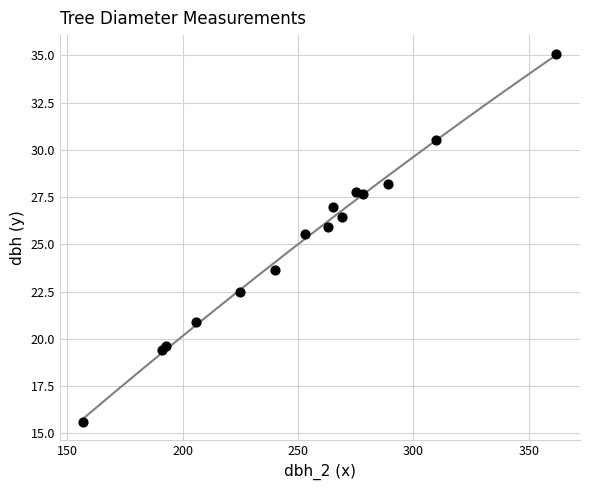

What Y value in the scatter plot is closest to 25?

25.6